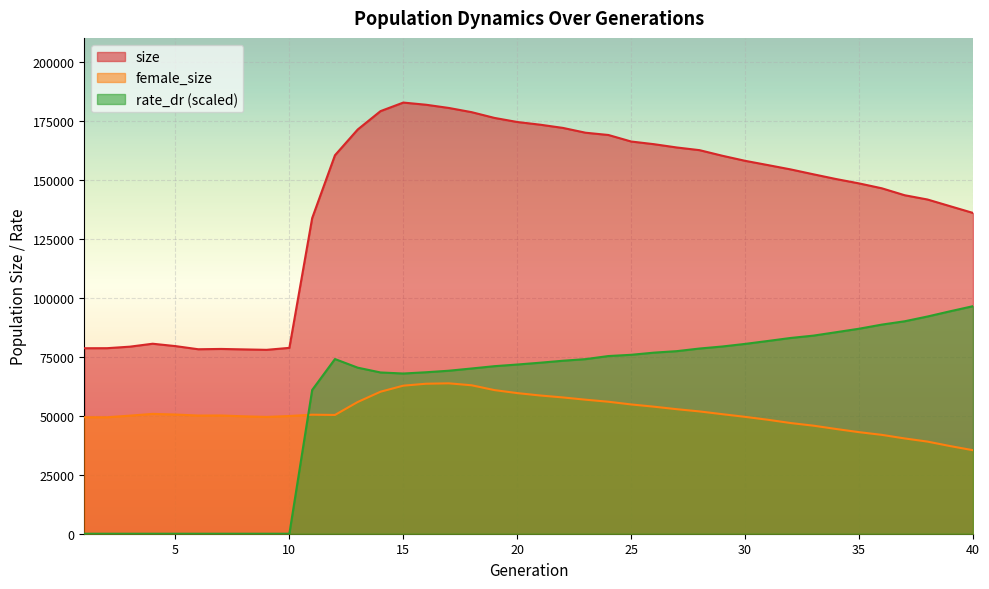

How many interior local peaks does the size series have?

3